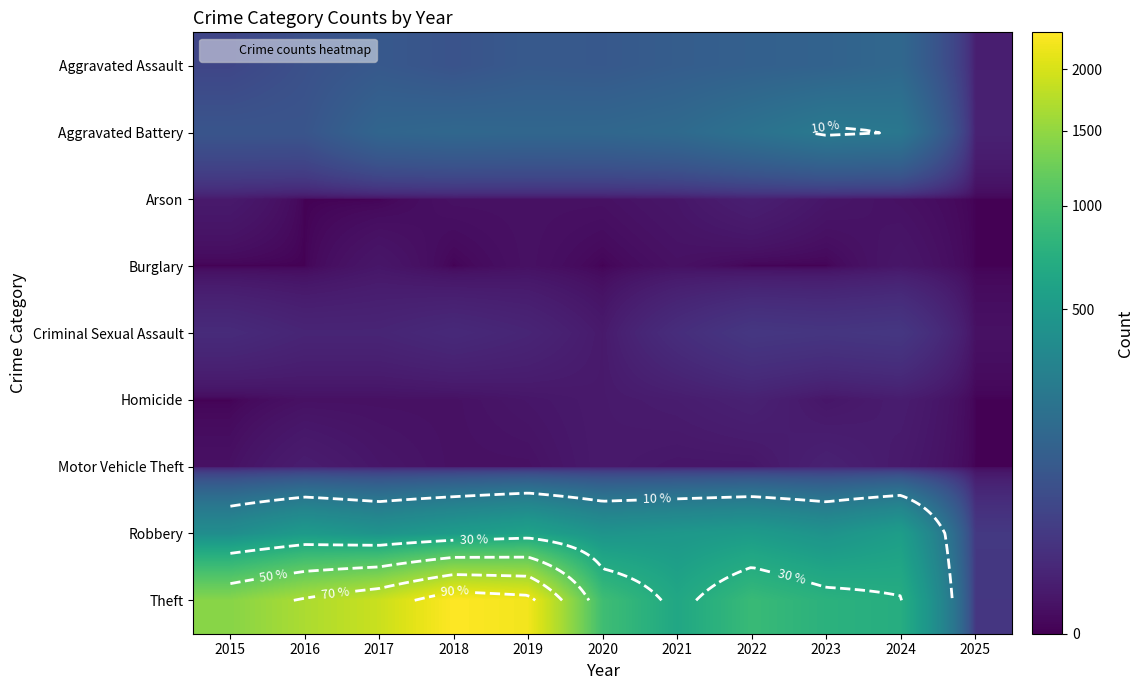

Which series changed the most between 2016 and 2025?

Theft